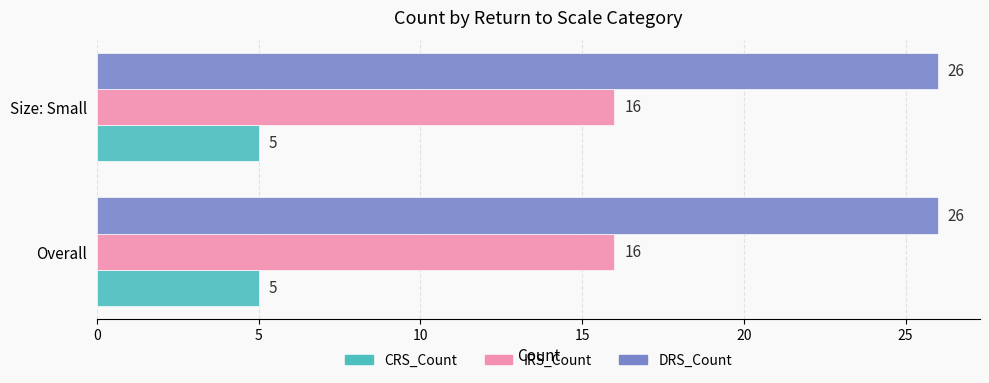

The CRS_Count series shows 3 at Overall. True or false?

False